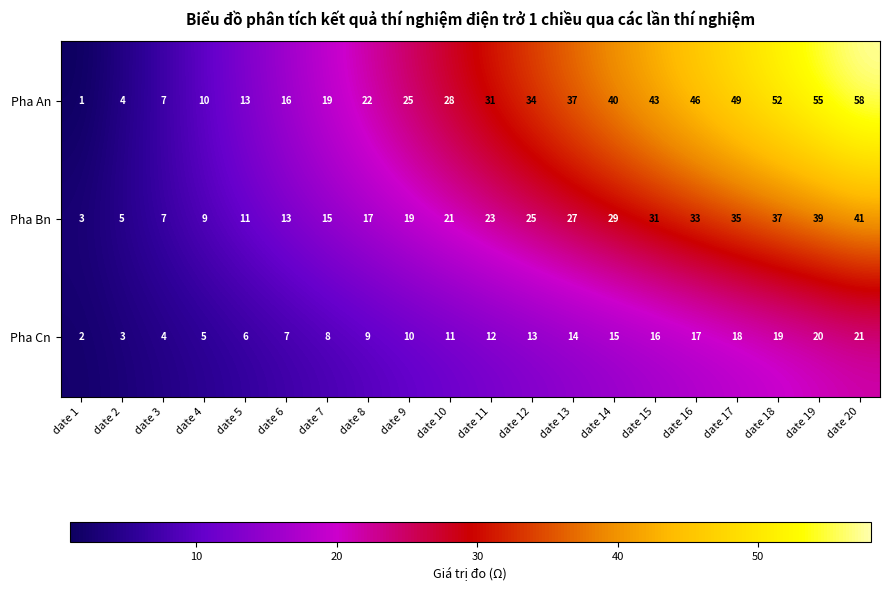

The Pha Cn series shows 17 at date 9. True or false?

False